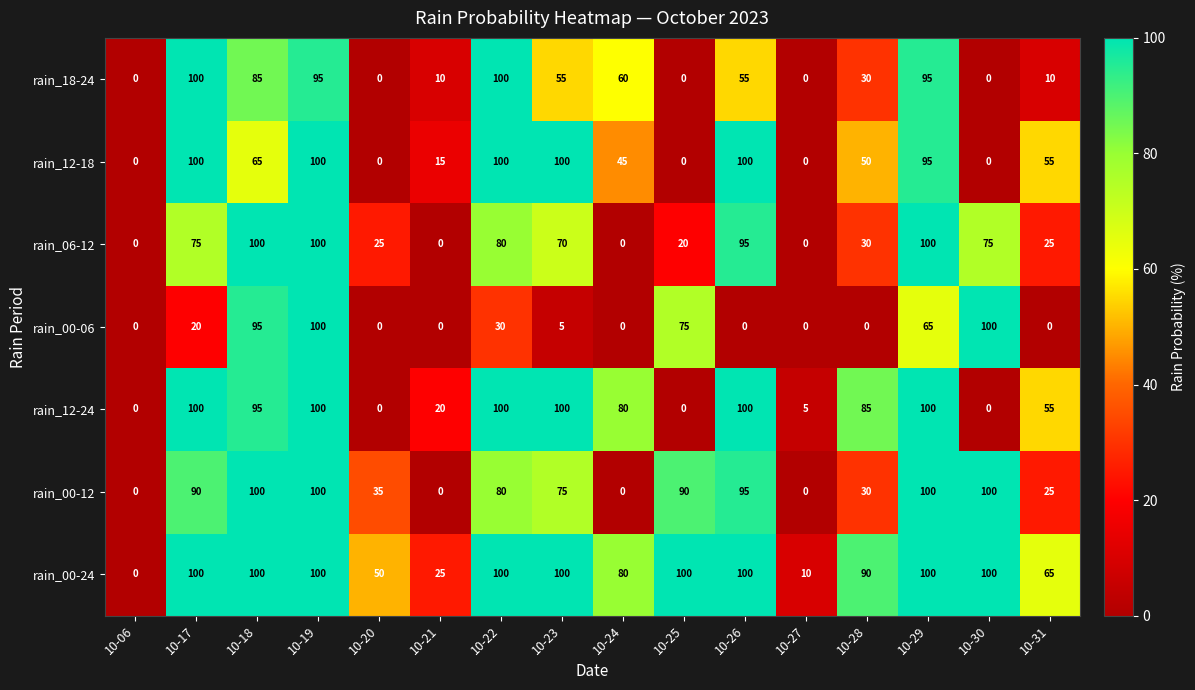

What is the maximum value shown in the chart?

100